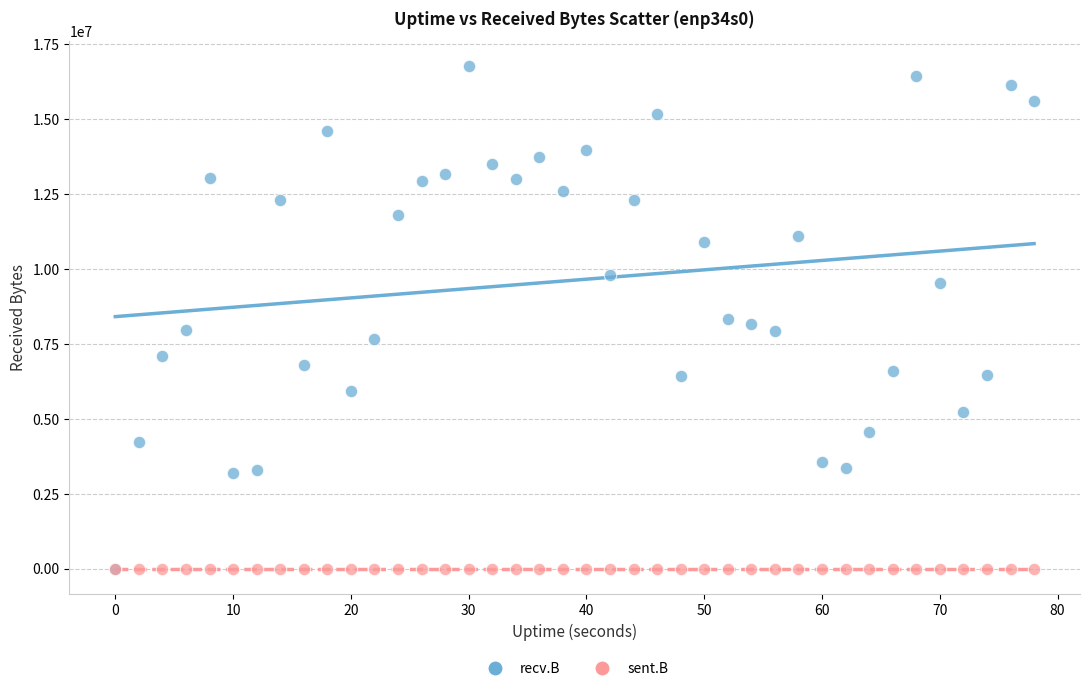

What are all the series names shown in the legend?

recv.B, sent.B